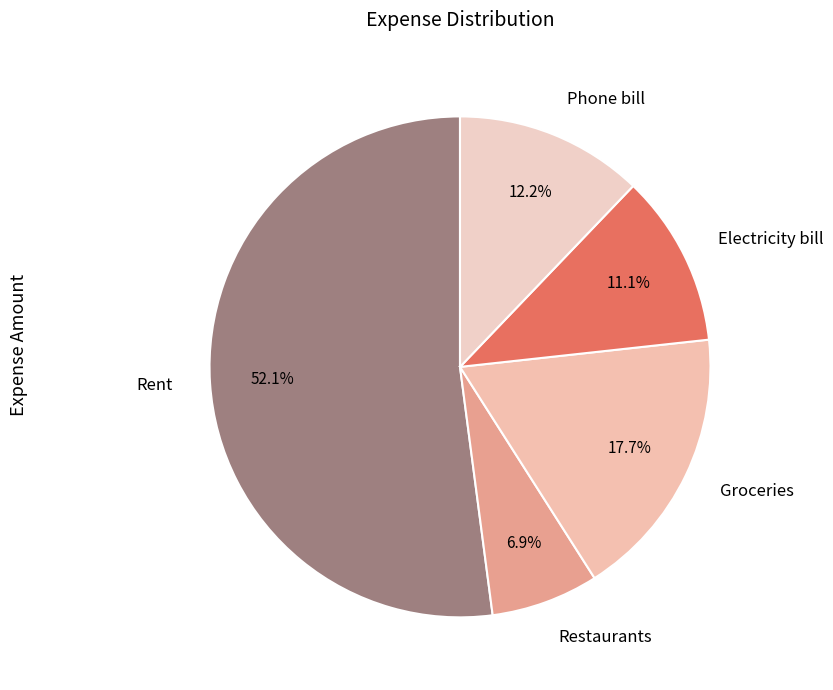

What is the smallest slice in the pie chart?

Restaurants